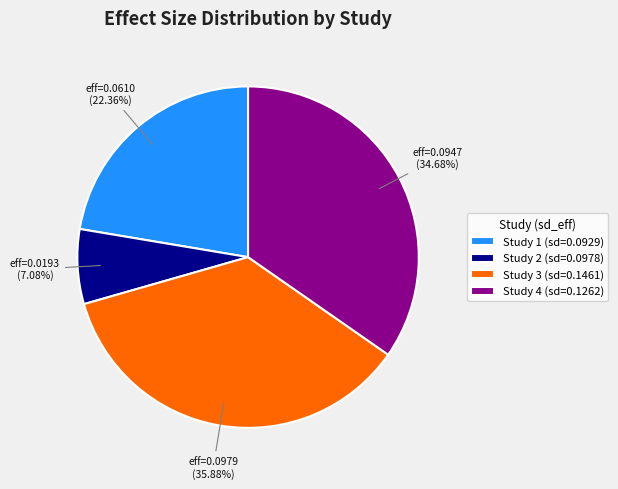

Do Study 3 (sd=0.1461) and Study 1 (sd=0.0929) together represent more than half of the pie?

Yes